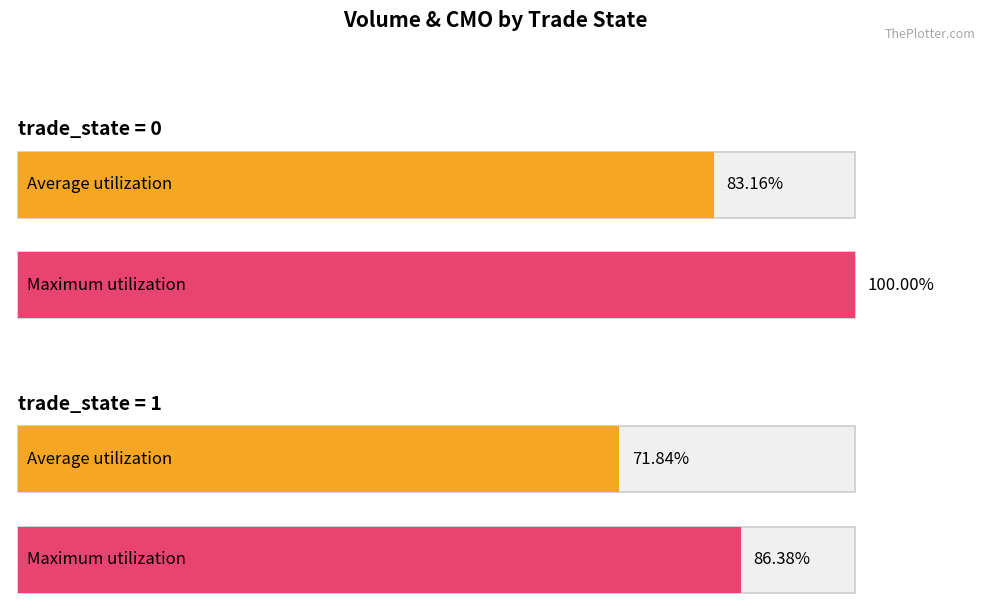

At which label is Maximum utilization closest to 93?

trade_state 1